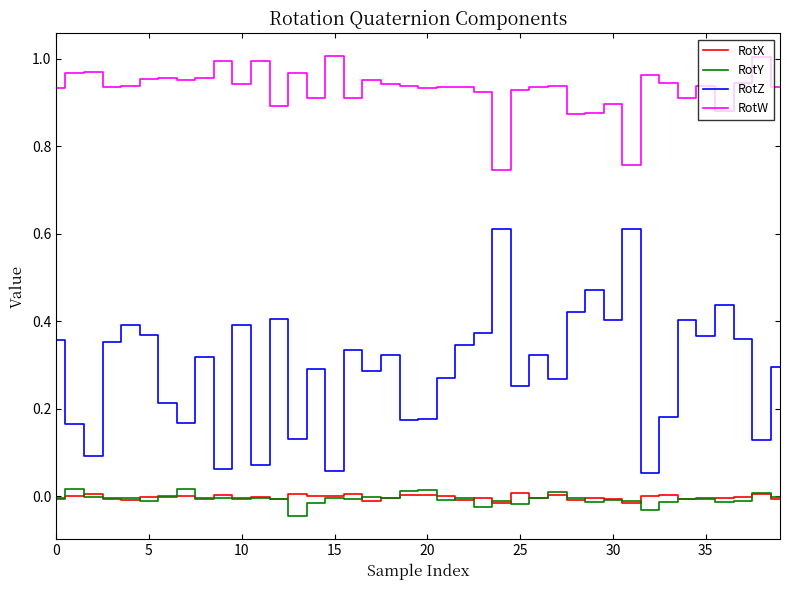

True or false: RotX and RotW intersect in this chart.

False